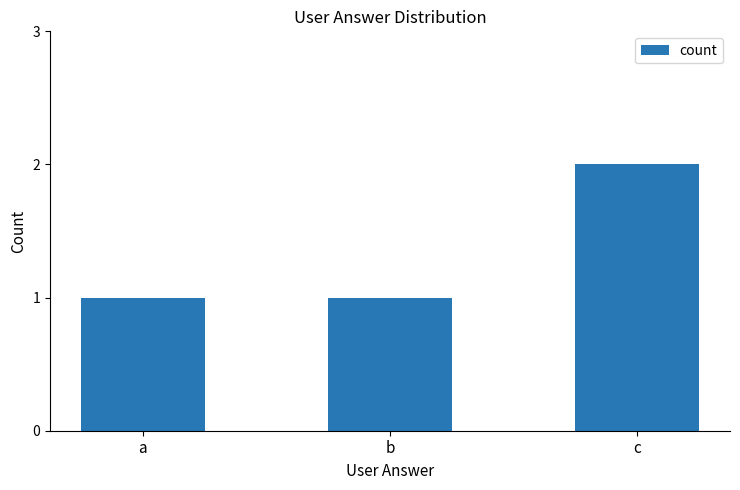

Reading left to right, extract all data points from this chart.

a=1	b=1	c=2